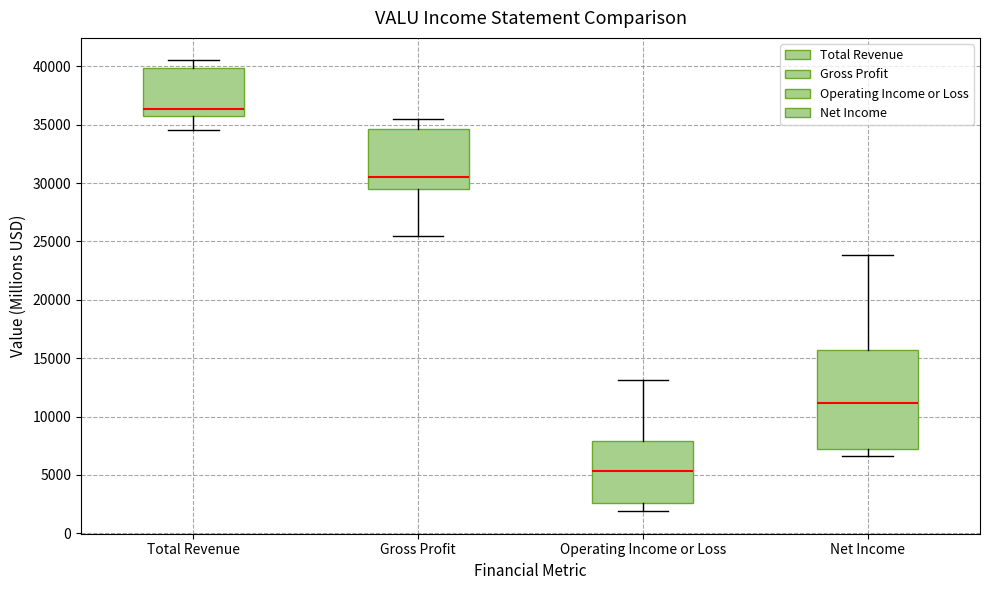

Which box is the tallest, from its lower edge to its upper edge?

Net Income